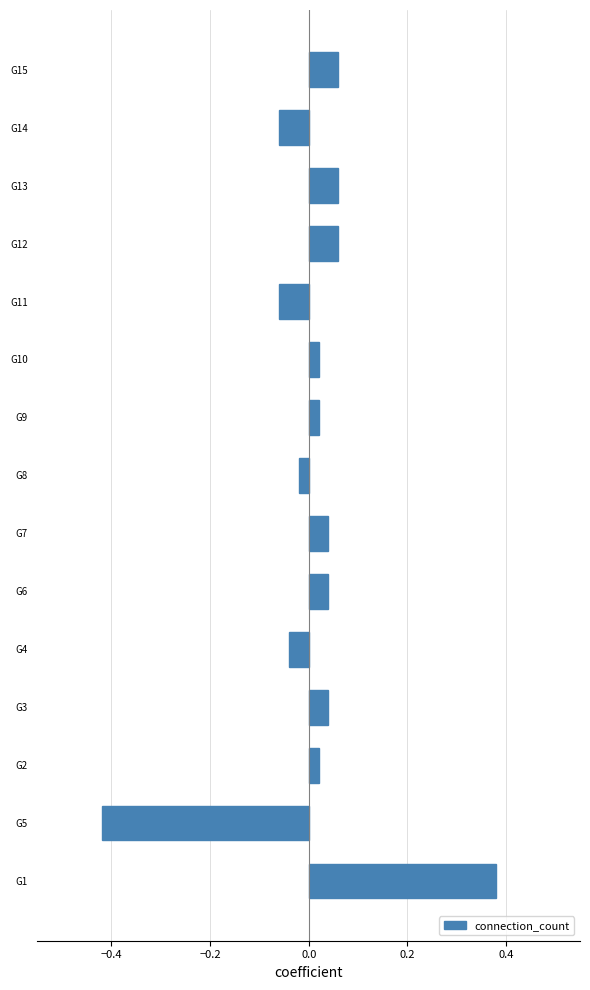

Which category has the highest value across all series?

G1